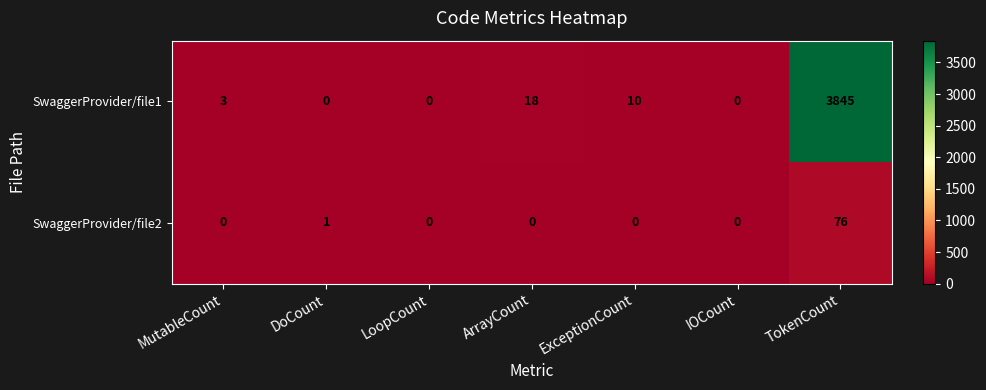

Which series has the largest total across all categories?

SwaggerProvider/file1